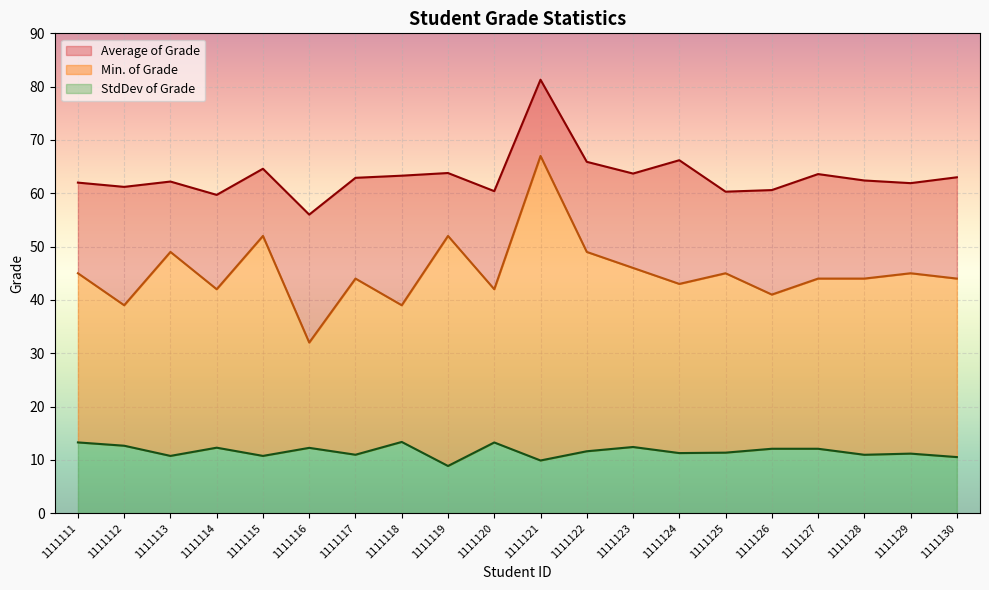

What is the spread (max minus min) of values at 1111125?

48.9